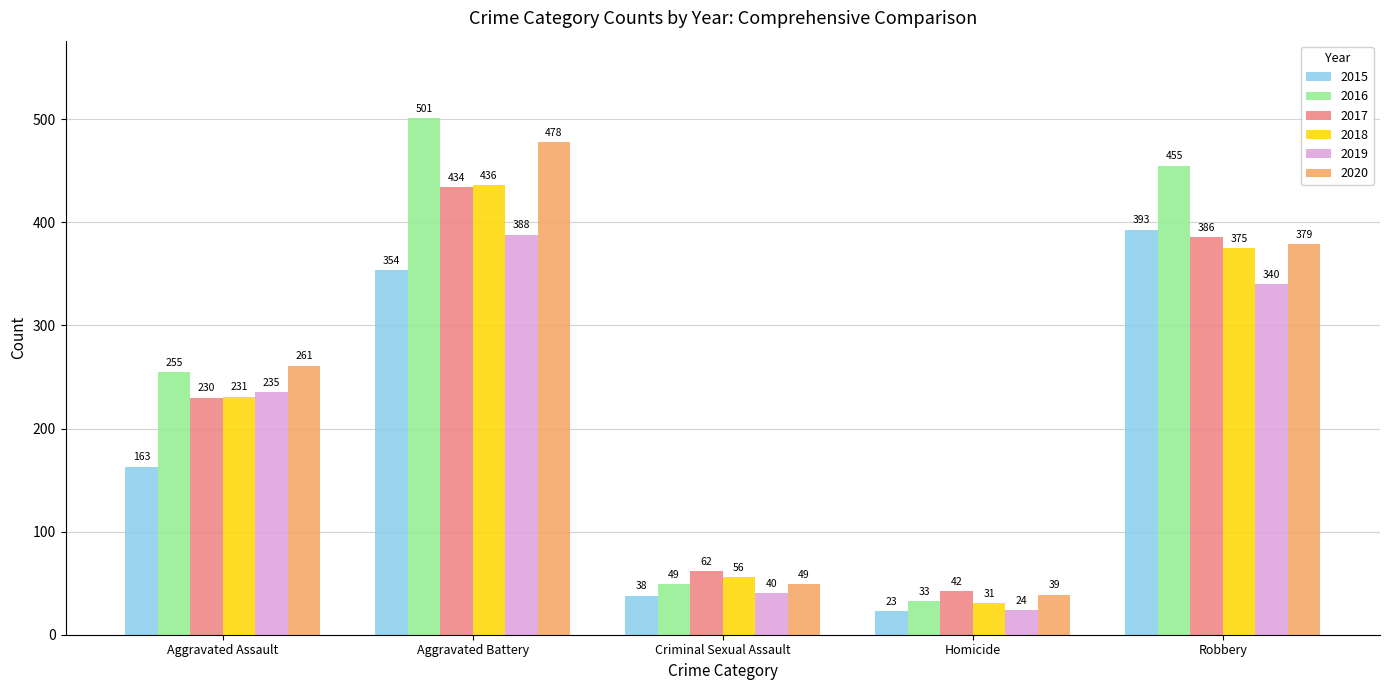

What is the difference between the second highest and minimum values in the 2016 series?

422